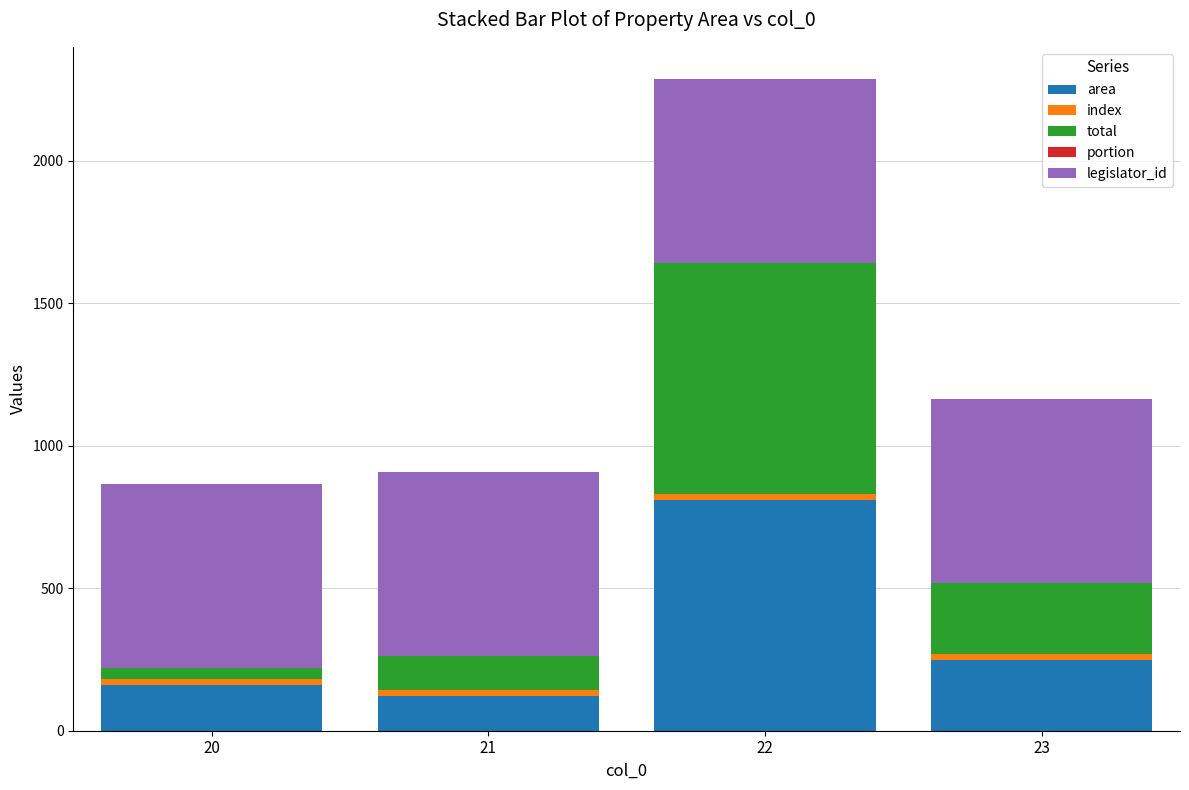

The value of area at 20 is 161.0. True or false?

True